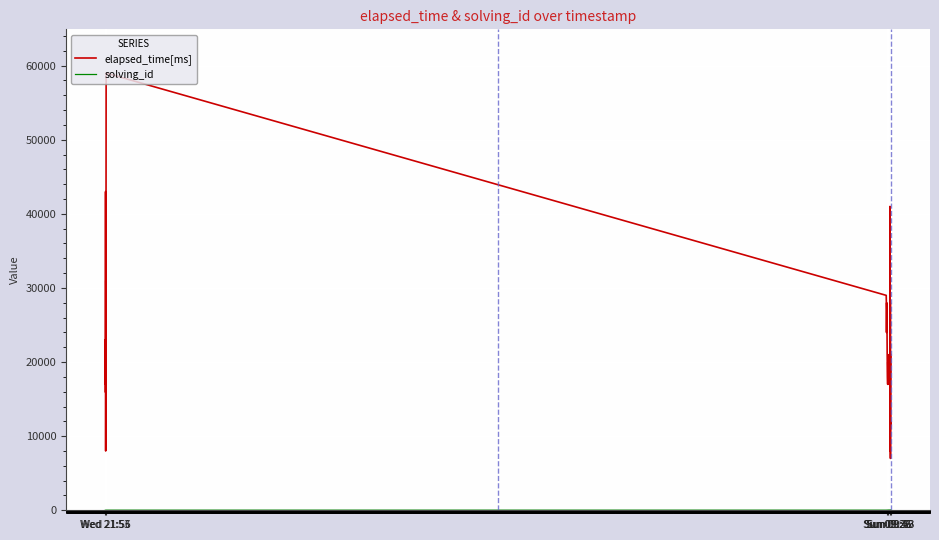

What is the minimum value for elapsed_time[ms]?

7000